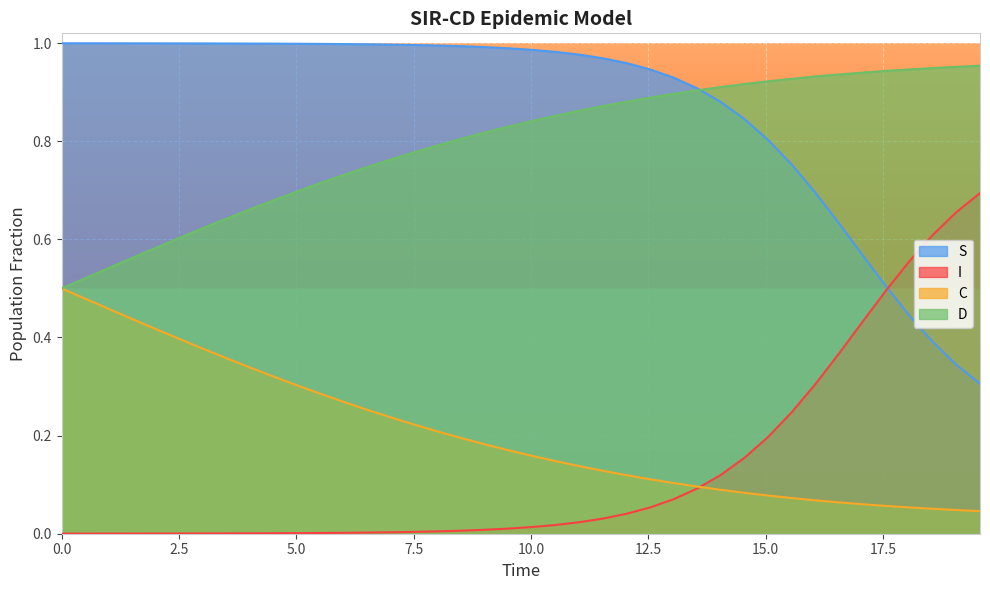

Which series has the largest total across all categories?

S